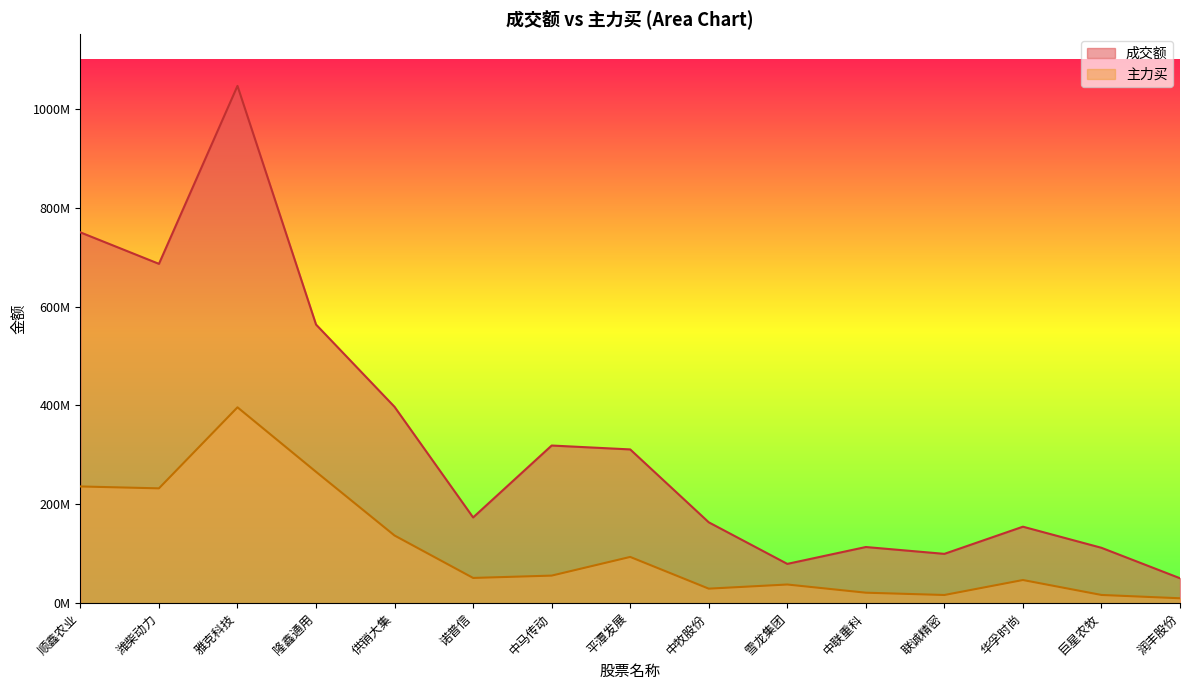

What is the minimum value shown in the chart?

9910521